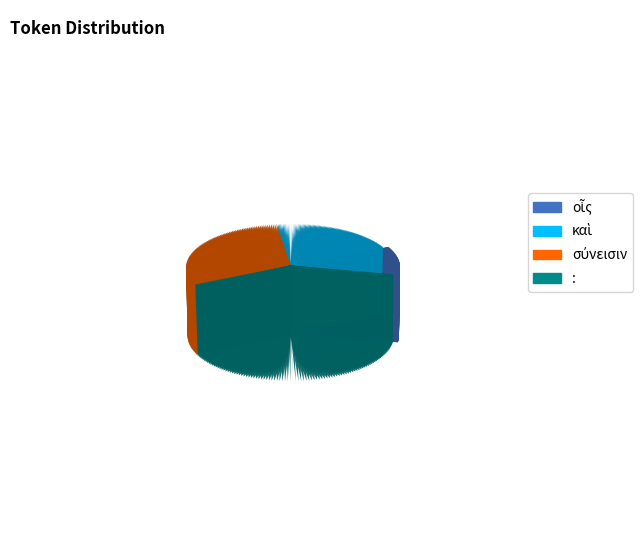

How many segments does this pie chart have?

4